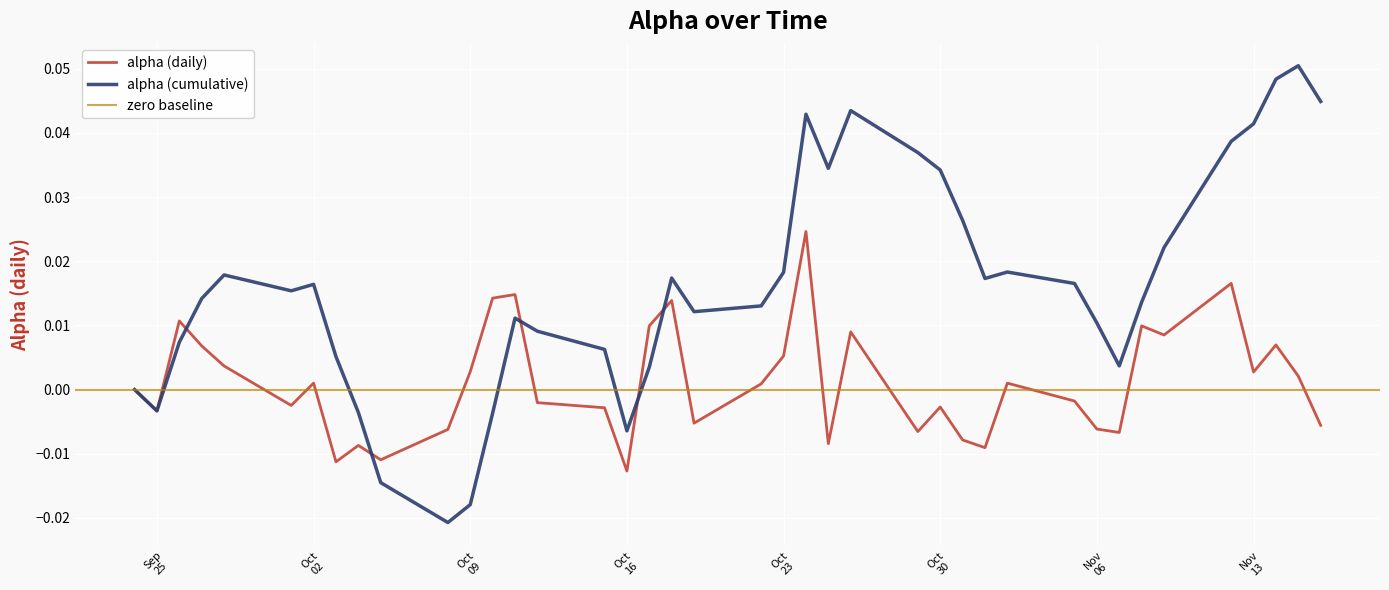

How many values exceed 0?

20